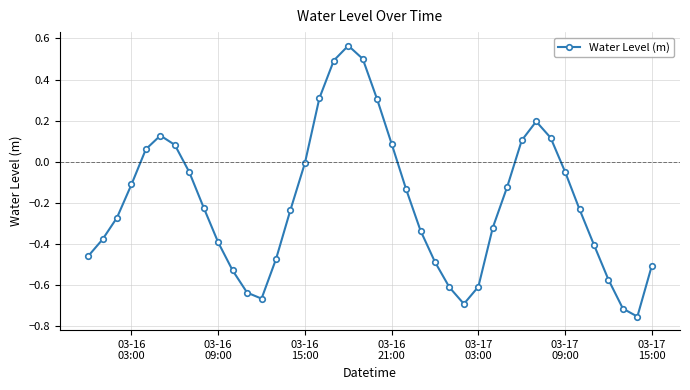

What is the difference between the second highest and minimum values?

1.3